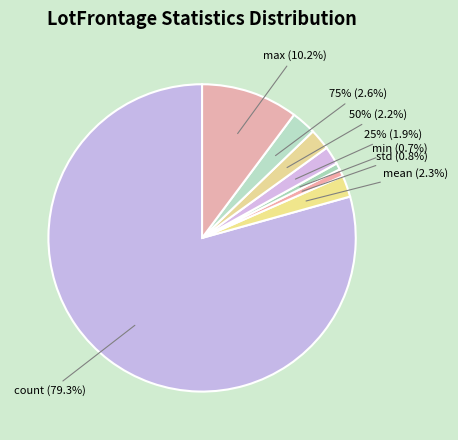

What is the ratio of the value at count to the value at std?

104.2